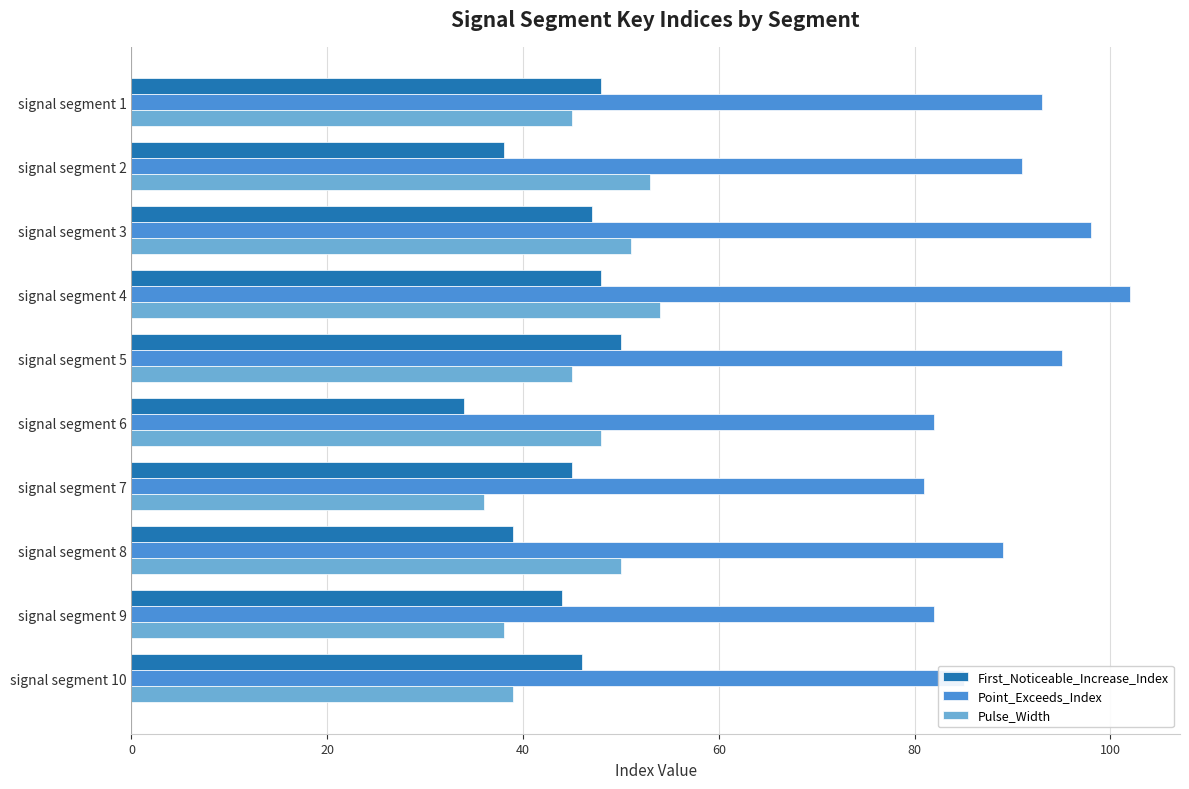

What is the spread (max minus min) of values at signal segment 5?

50